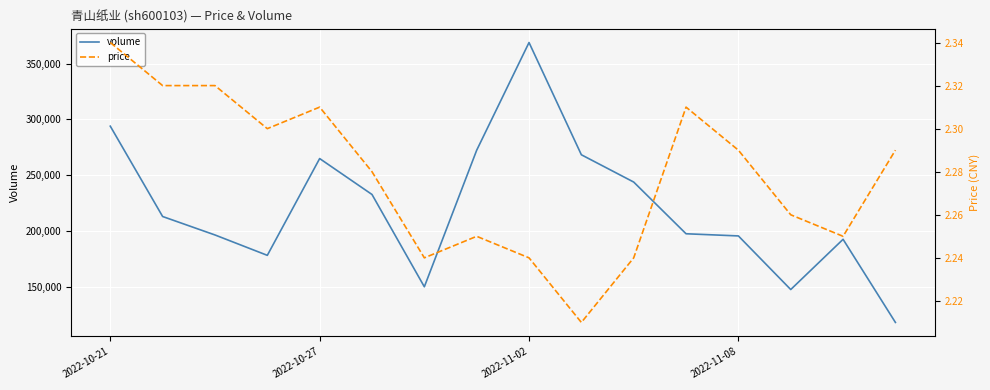

Is the value of price at 10 greater than the value of volume at 13?

No